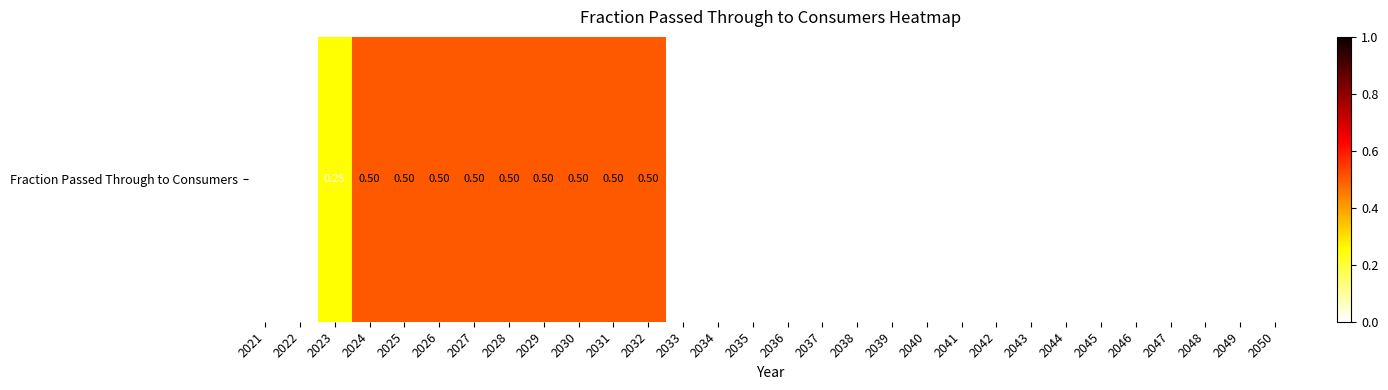

Reading left to right, extract all data points from this chart.

2021=0.0	2022=0.0	2023=0.2	2024=0.5	2025=0.5	2026=0.5	2027=0.5	2028=0.5	2029=0.5	2030=0.5	2031=0.5	2032=0.5	2033=0.0	2034=0.0	2035=0.0	2036=0.0	2037=0.0	2038=0.0	2039=0.0	2040=0.0	2041=0.0	2042=0.0	2043=0.0	2044=0.0	2045=0.0	2046=0.0	2047=0.0	2048=0.0	2049=0.0	2050=0.0